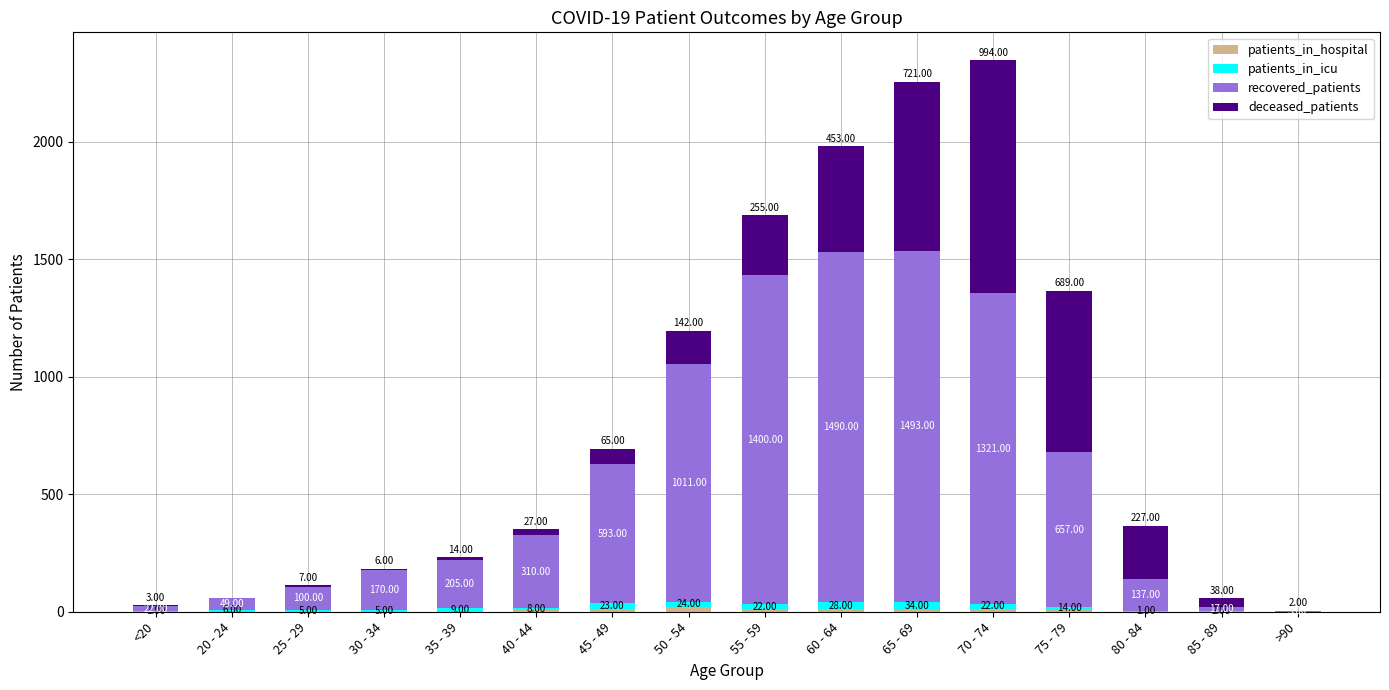

At which category is the sum across all series the highest?

70 - 74